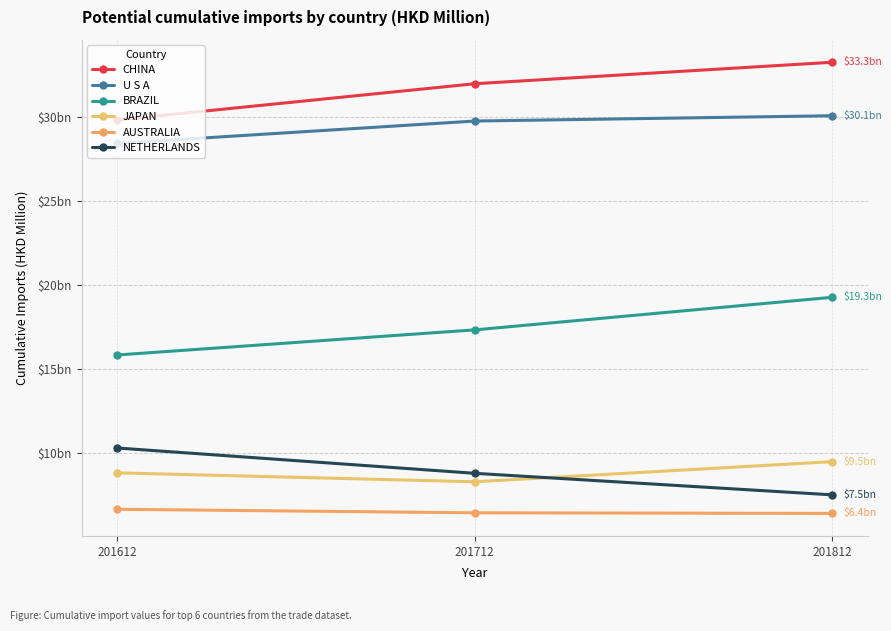

What is the approximate value of NETHERLANDS at 201712?

8794.2